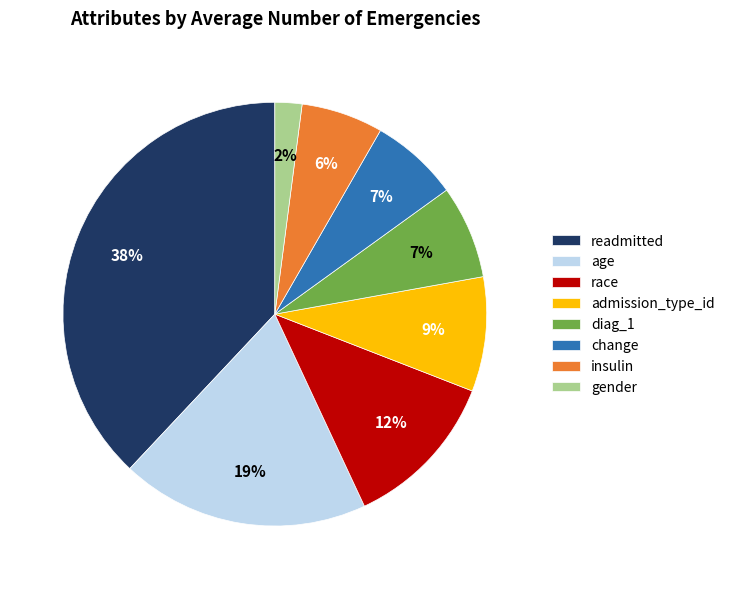

To the nearest percent, what portion does race represent?

12%